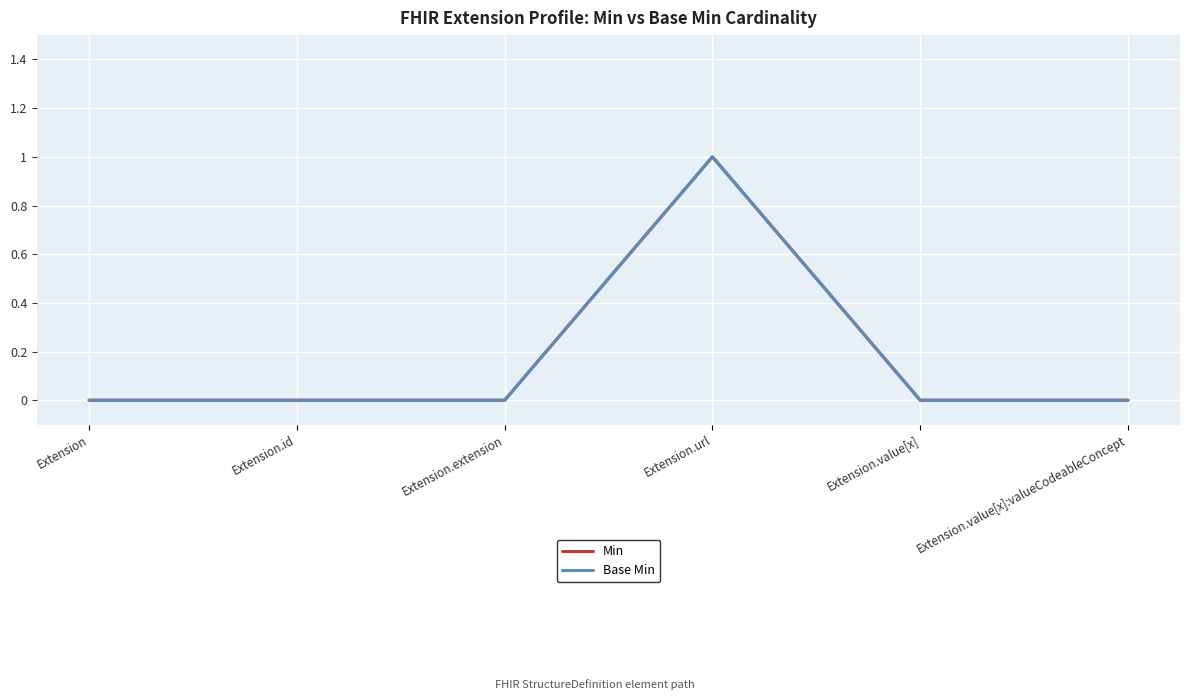

In Base Min, how many points are higher than both neighbors (excluding endpoints)?

1